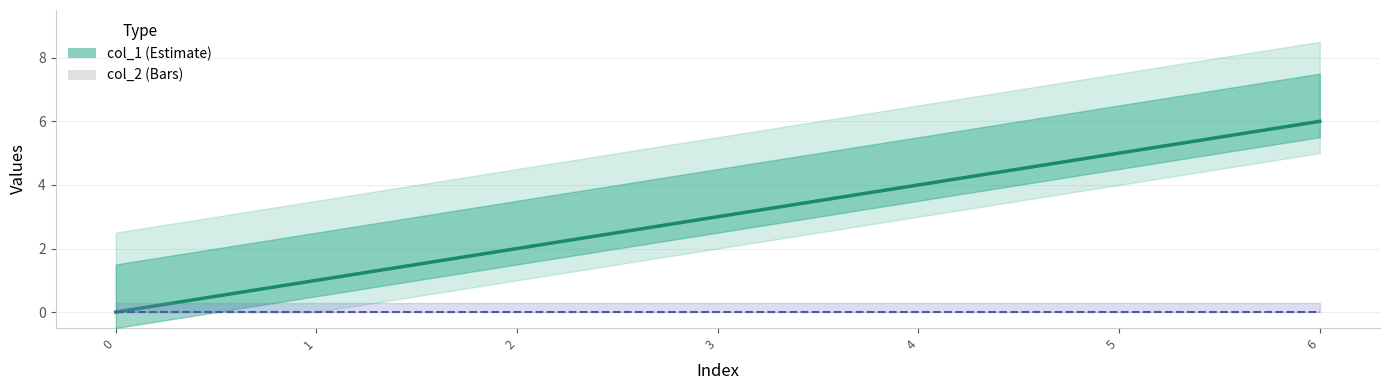

Reading left to right, extract all data points from this chart.

col_1: 0=0	1=1	2=2	3=3	4=4	5=5	6=6
col_2: 0=0	1=0	2=0	3=0	4=0	5=0	6=0